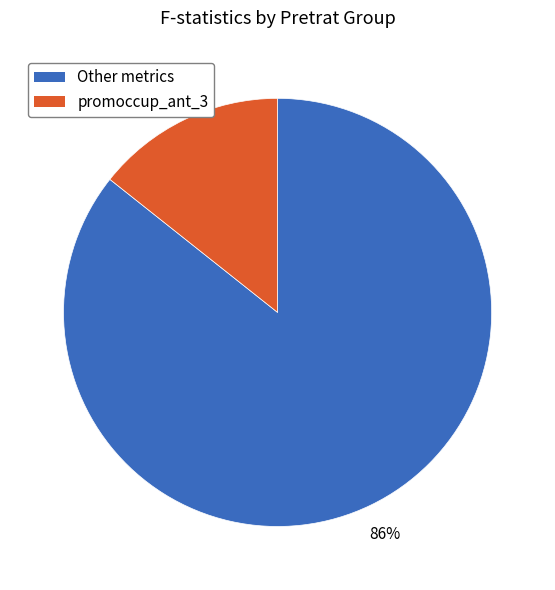

Between Other metrics and promoccup_ant_3, which is larger?

Other metrics